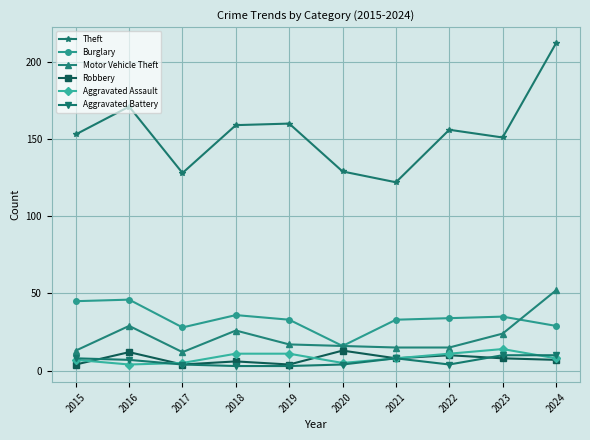

What is the value of the Motor Vehicle Theft point at the 5th from the left?

17